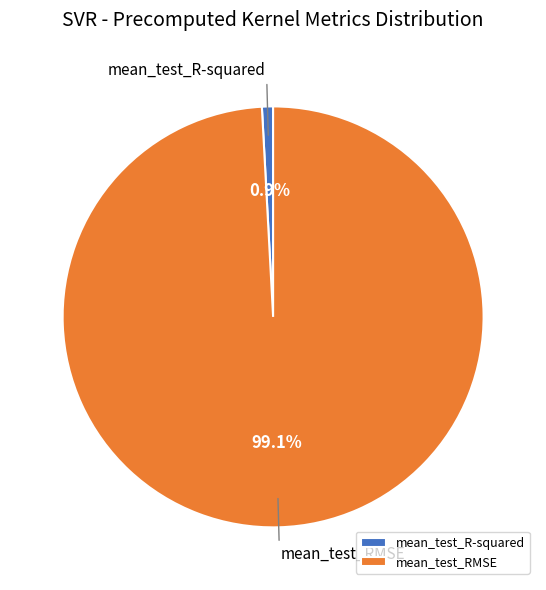

What percentage is the mean_test_R-squared slice, to the nearest percent?

1%